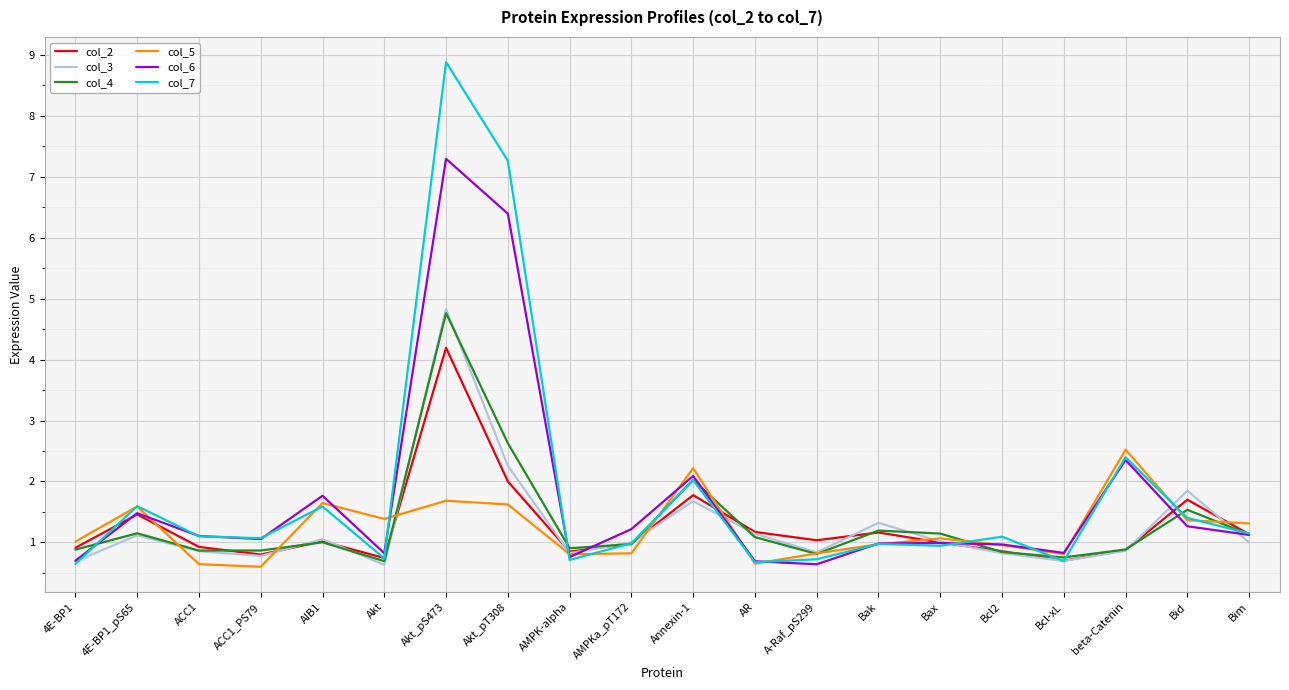

What value does the col_3 series have at Akt_pS473?

4.8